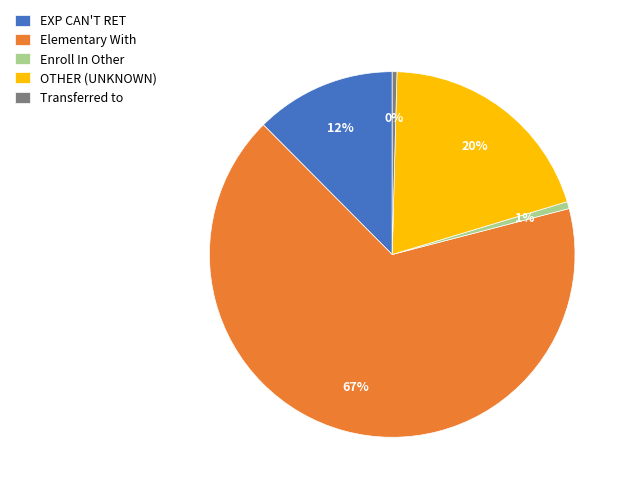

Is there a majority slice in this chart?

Yes